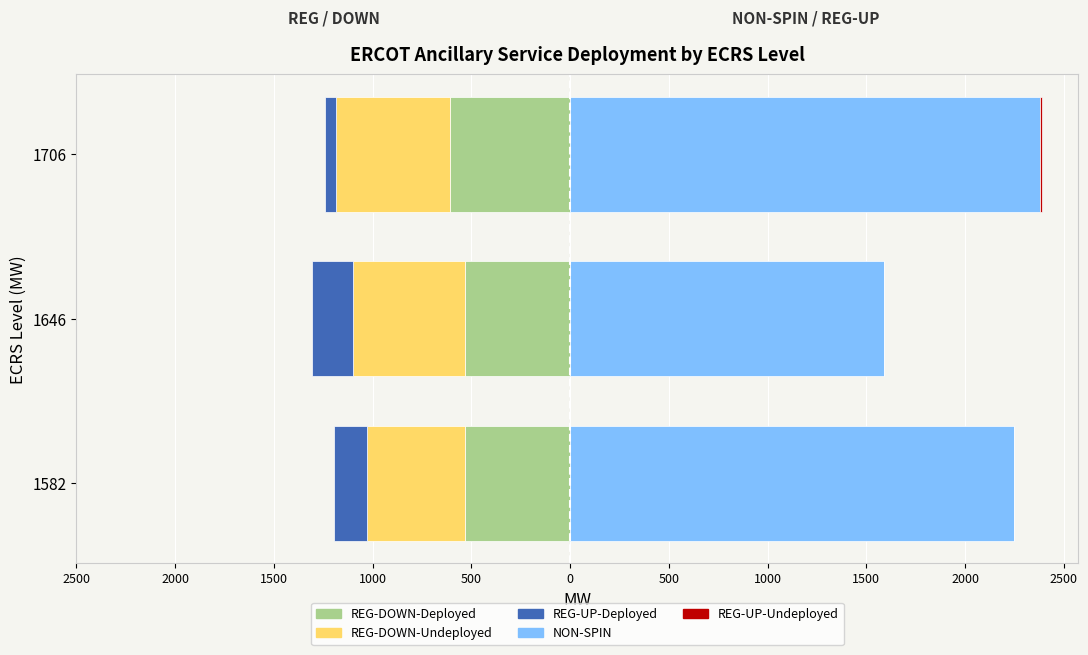

Between 1582 and 1646, which series saw the biggest shift?

NON-SPIN